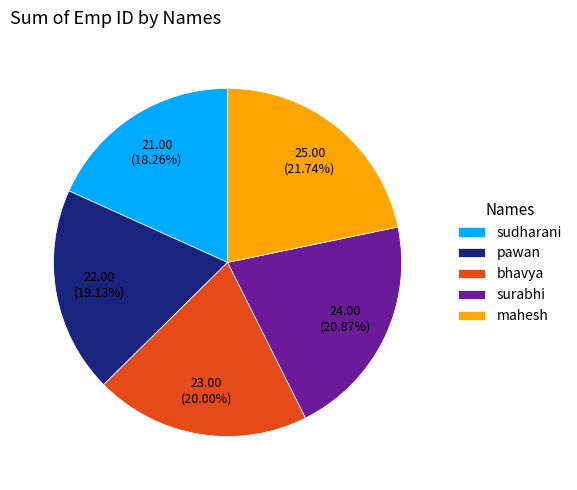

Does any single category account for the majority?

No